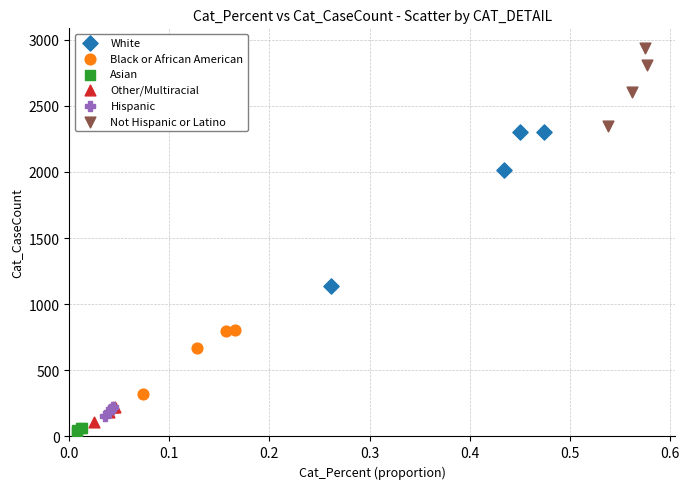

What are all the series names shown in the legend?

White, Black or African American, Asian, Other/Multiracial, Hispanic, Not Hispanic or Latino